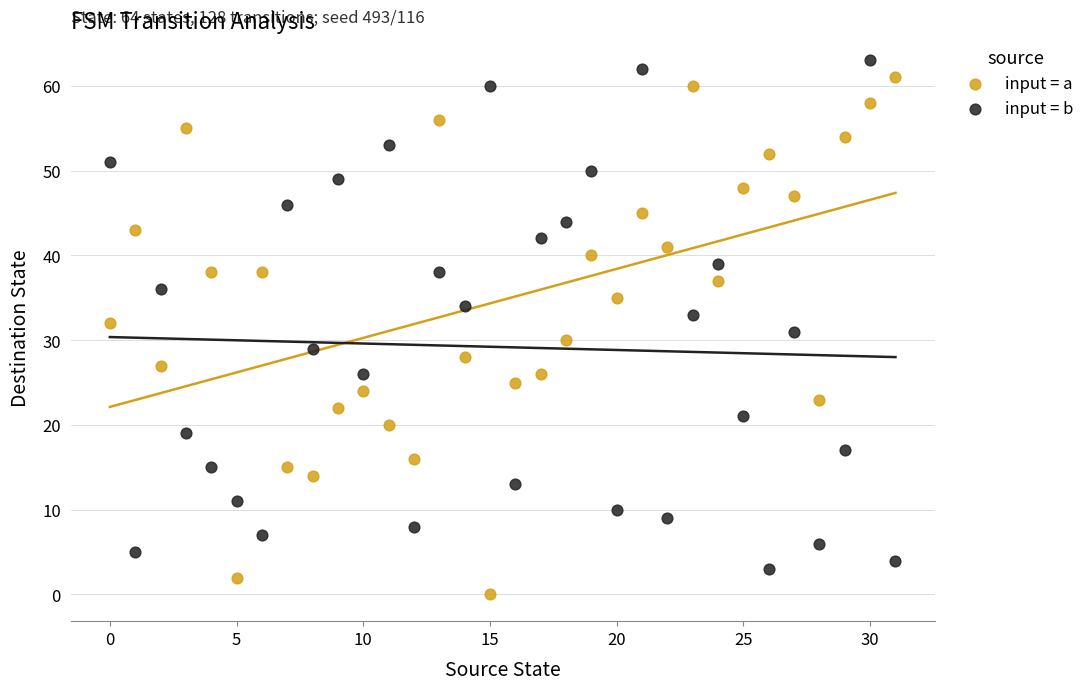

Across all data points, what is the range of Y values (max minus min)?

63